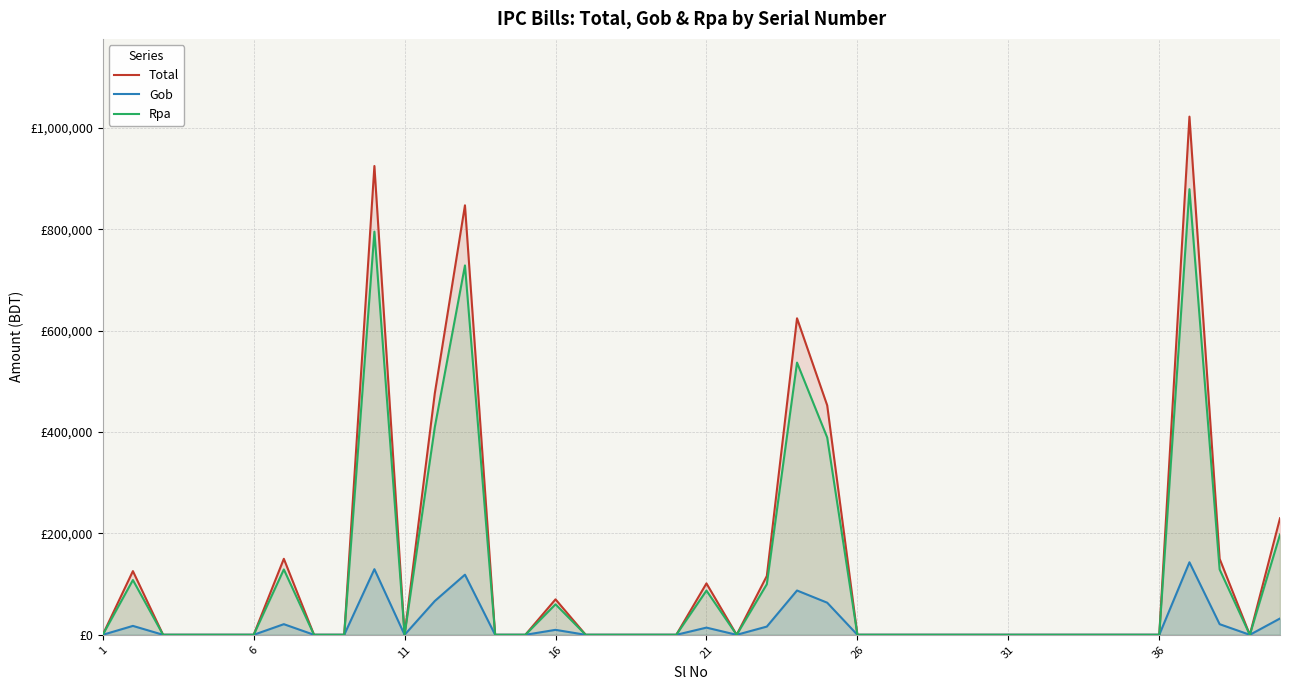

Reading left to right, list all the values displayed in this chart.

Total: 0.0	125699.0	0.0	0.0	0.0	0.0	150000.0	0.0	0.0	925082.2	0.0	476165.1	847500.0	0.0	0.0	70000.0	0.0	0.0	0.0	0.0	101467.0	0.0	116119.3	624567.0	452722.6	0.0	0.0	0.0	0.0	0.0	0.0	0.0	0.0	0.0	0.0	0.0	1022500.0	150000.0	0.0	230000.0
Gob: 0.0	17597.9	0.0	0.0	0.0	0.0	21000.0	0.0	0.0	129511.5	0.0	66663.1	118650.0	0.0	0.0	9800.0	0.0	0.0	0.0	0.0	14205.4	0.0	16256.7	87439.4	63381.2	0.0	0.0	0.0	0.0	0.0	0.0	0.0	0.0	0.0	0.0	0.0	143150.0	21000.0	0.0	32200.0
Rpa: 0.0	108101.1	0.0	0.0	0.0	0.0	129000.0	0.0	0.0	795570.7	0.0	409502.0	728850.0	0.0	0.0	60200.0	0.0	0.0	0.0	0.0	87261.6	0.0	99862.6	537127.6	389341.4	0.0	0.0	0.0	0.0	0.0	0.0	0.0	0.0	0.0	0.0	0.0	879350.0	129000.0	0.0	197800.0